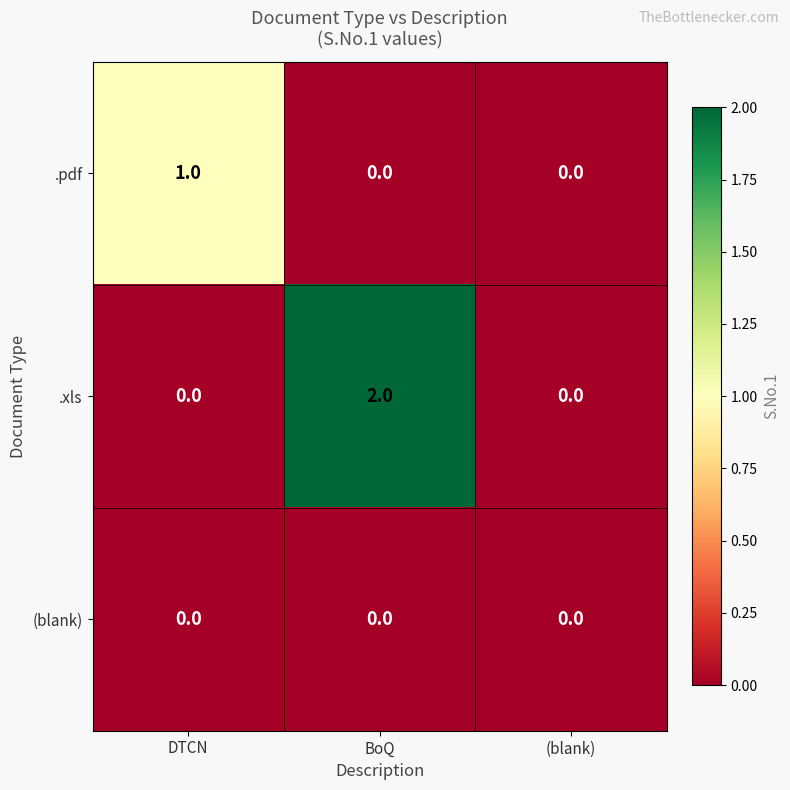

Which series changed the most between BoQ and (blank)?

.xls